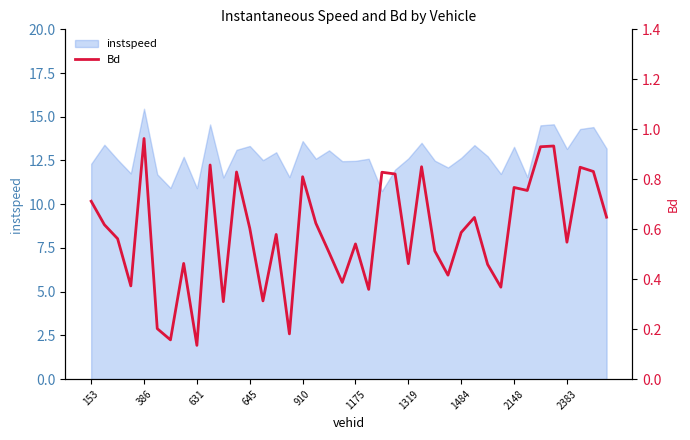

Reading left to right, what are all the values shown in this chart?

0.7	0.6	0.6	0.4	1.0	0.2	0.2	0.5	0.1	0.9	0.3	0.8	0.6	0.3	0.6	0.2	0.8	0.6	0.5	0.4	0.5	0.4	0.8	0.8	0.5	0.8	0.5	0.4	0.6	0.6	0.5	0.4	0.8	0.8	0.9	0.9	0.5	0.8	0.8	0.6